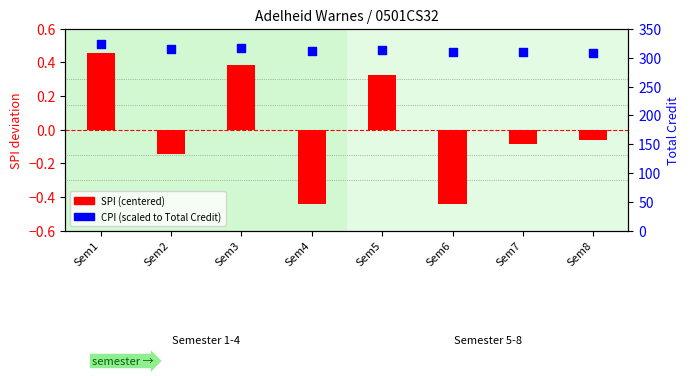

Which series contains the lowest Y value?

SPI (centered)